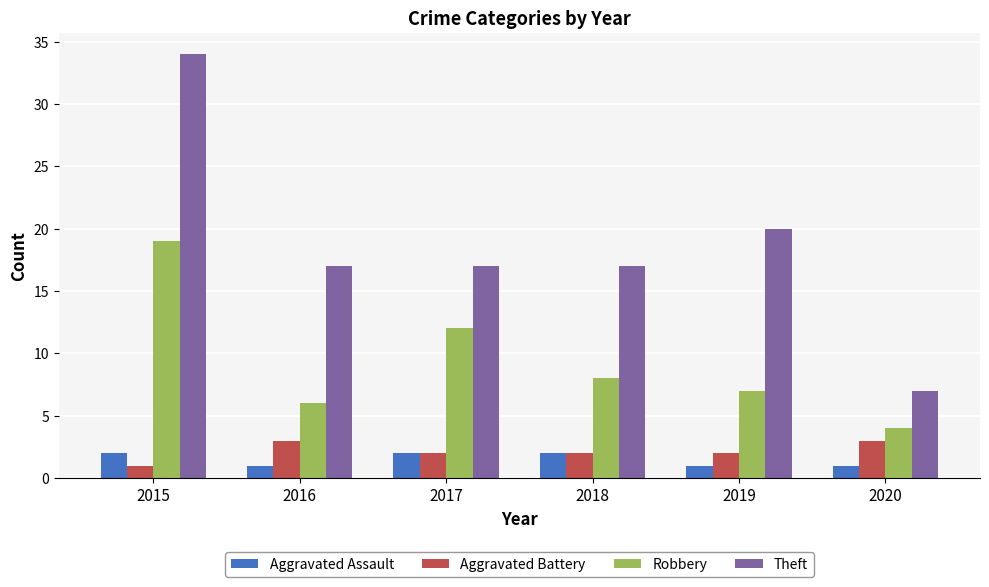

What is the sum of the Aggravated Battery values at 2015 and 2019?

3